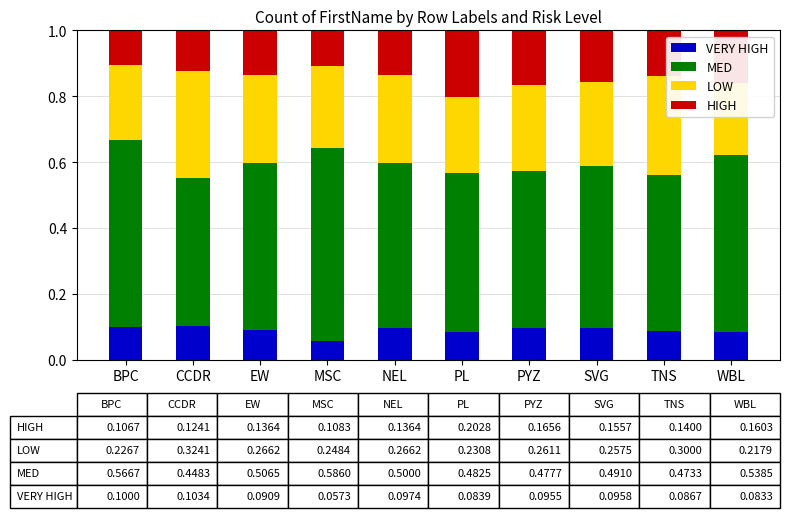

What is the average value of the LOW series?

0.3